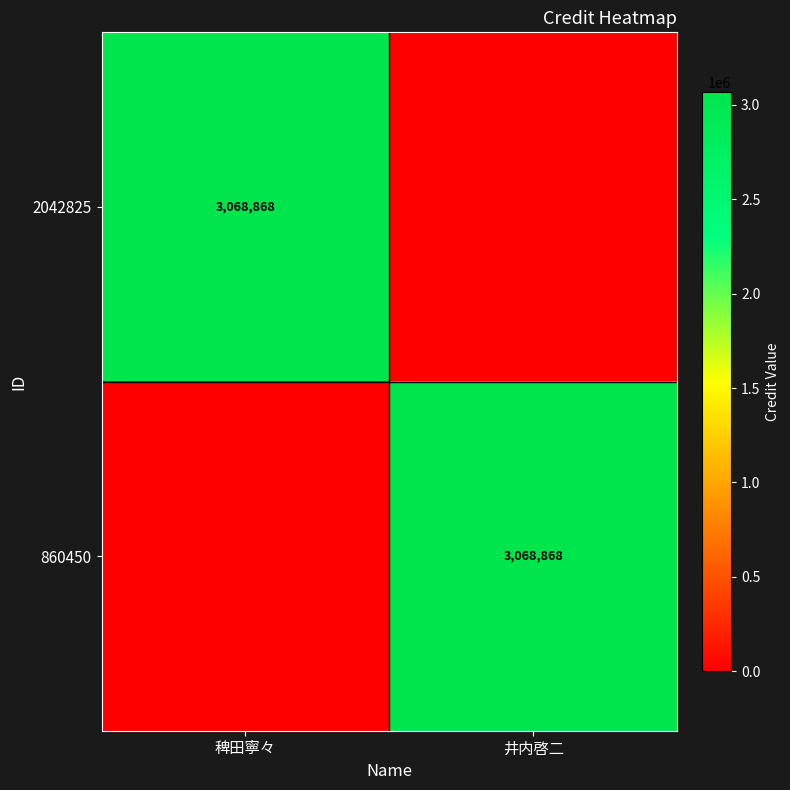

At which category is the sum across all series the highest?

稗田寧々